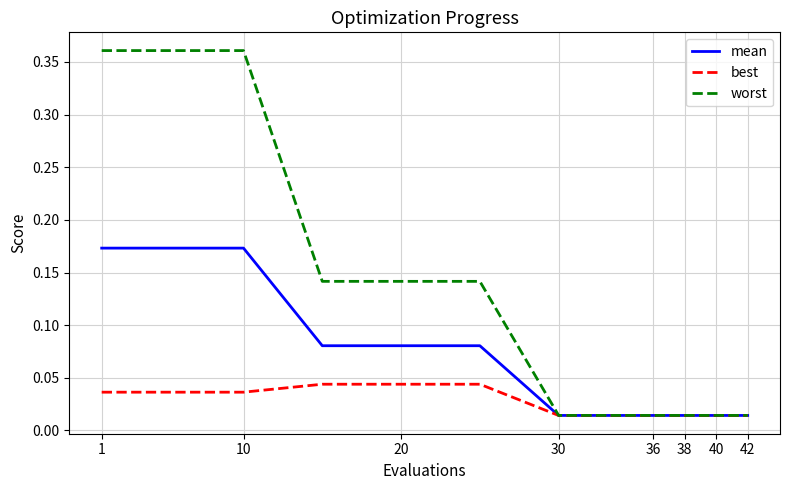

How many distinct data groups are displayed?

3